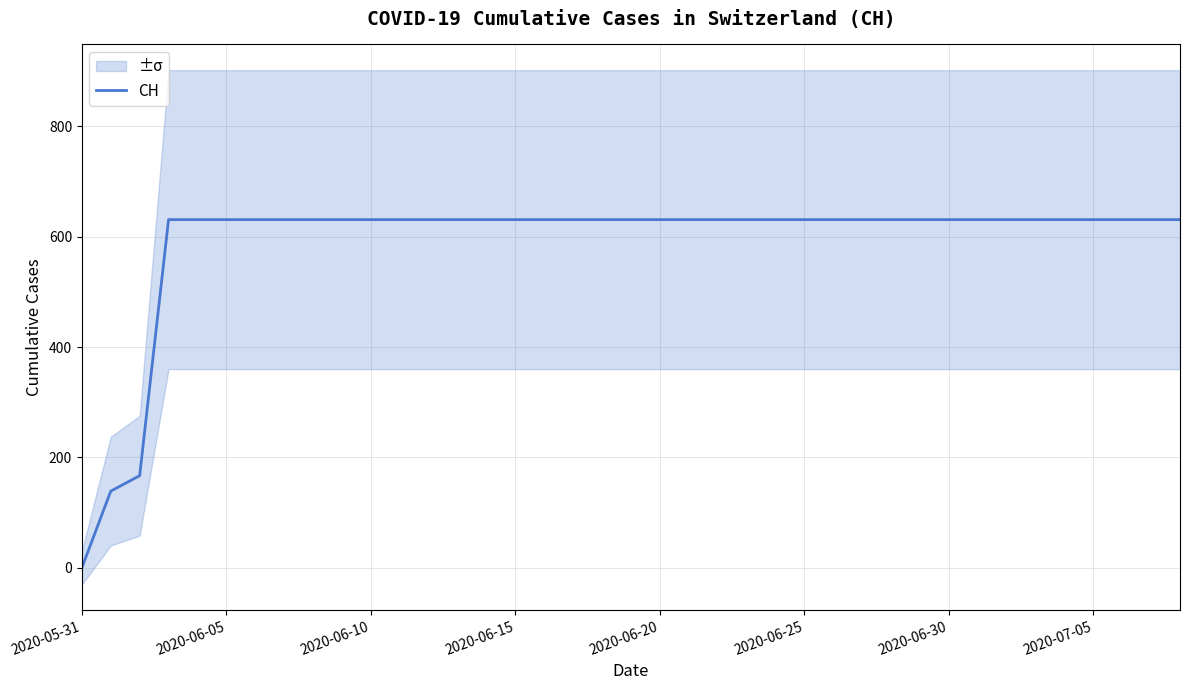

What is the average value?

590